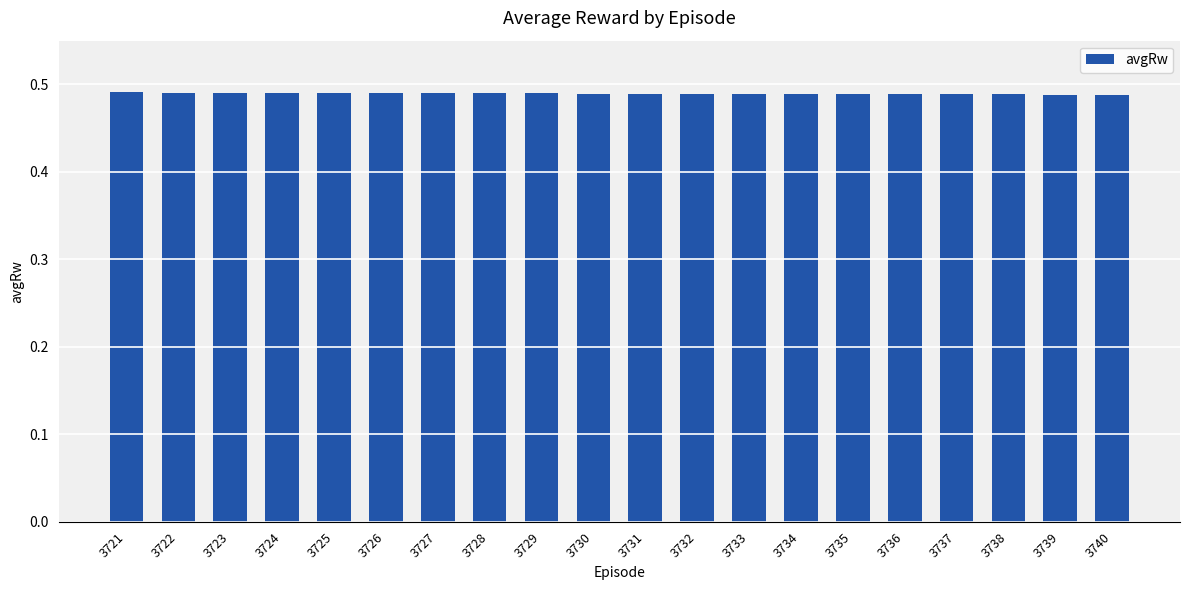

What is the sum of the values at 3739 and 3721?

1.0